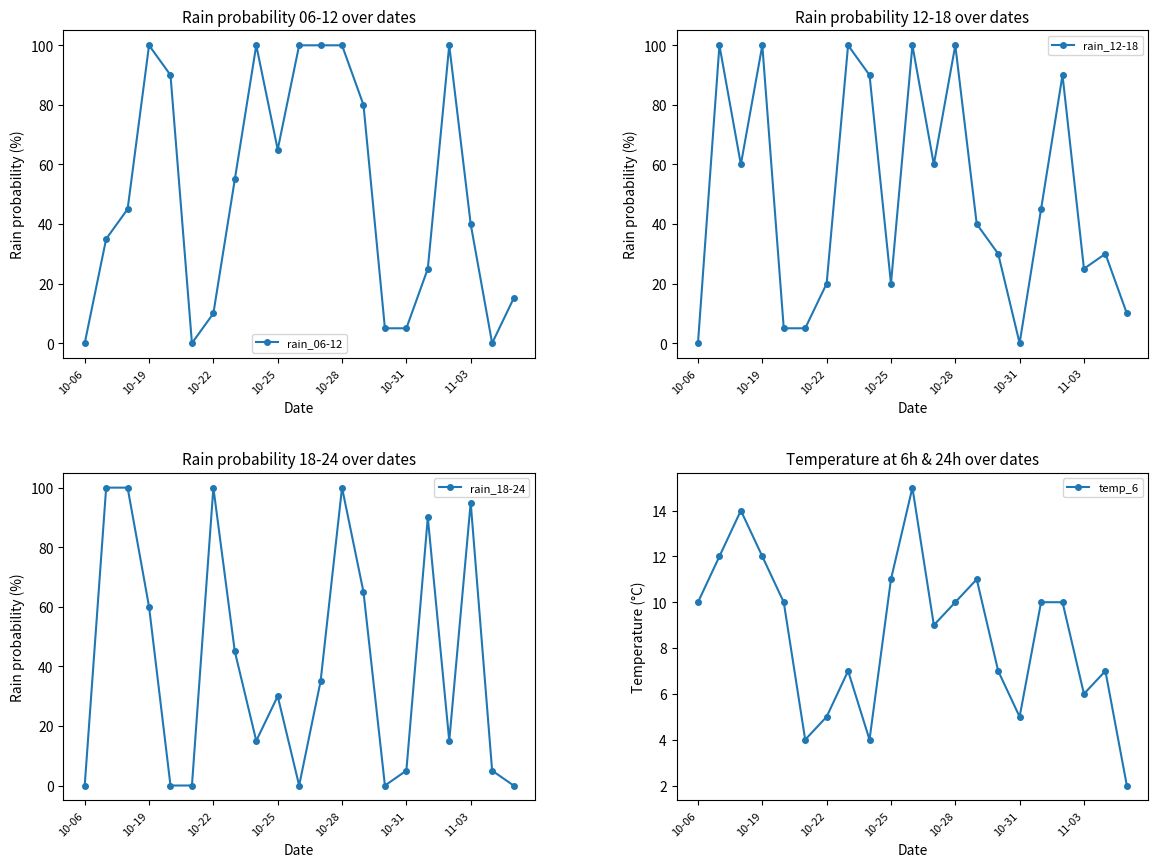

True or false: rain_06-12 has a value of 34 at 10-06.

False